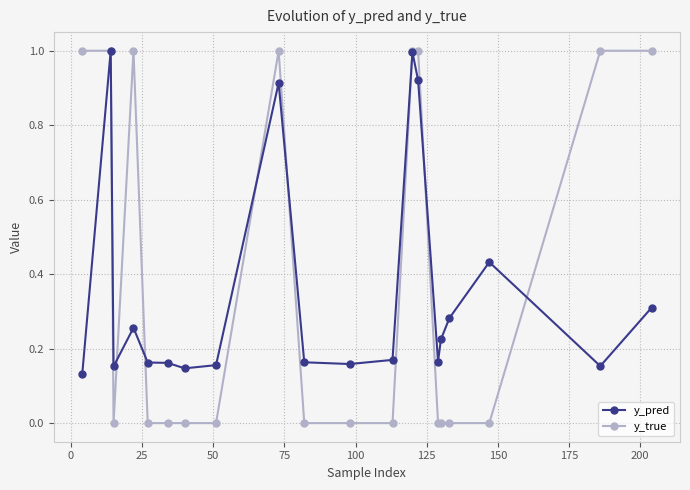

List the series in order of their overall mean, highest first.

y_true, y_pred